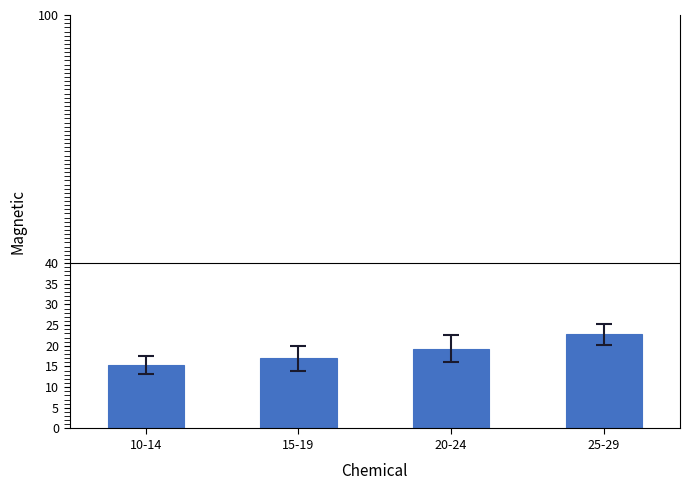

Are the bars grouped side by side (vs. stacked)?

No